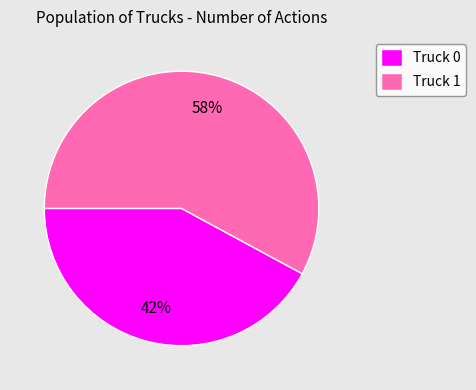

How many slices are in this pie chart?

2